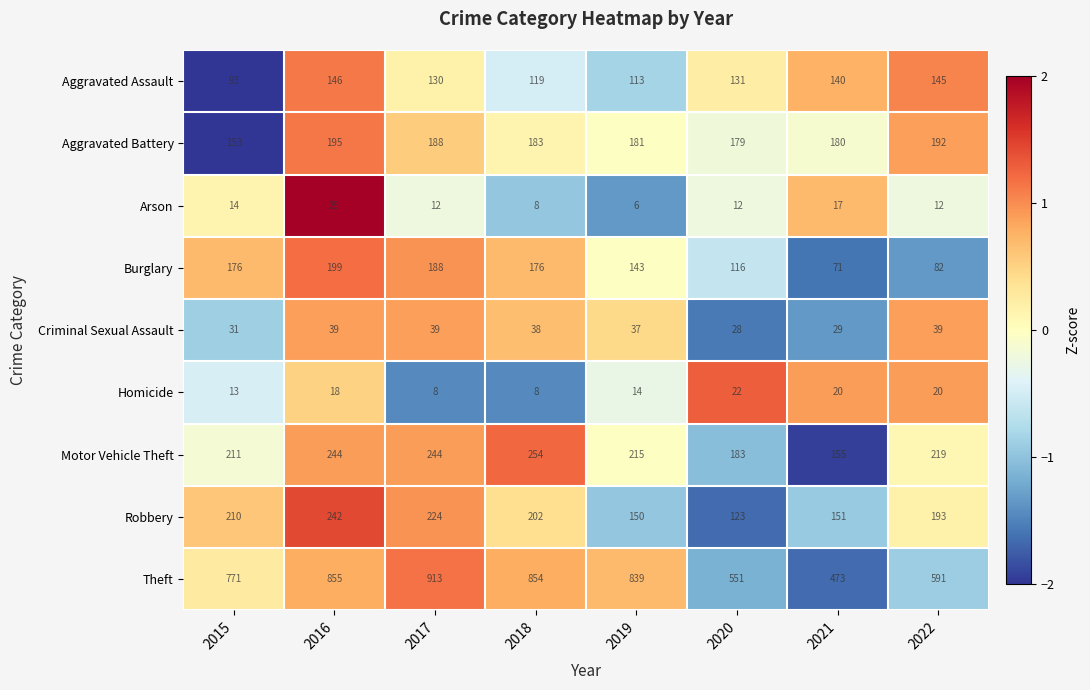

What is the total value across all series at 2022?

1493